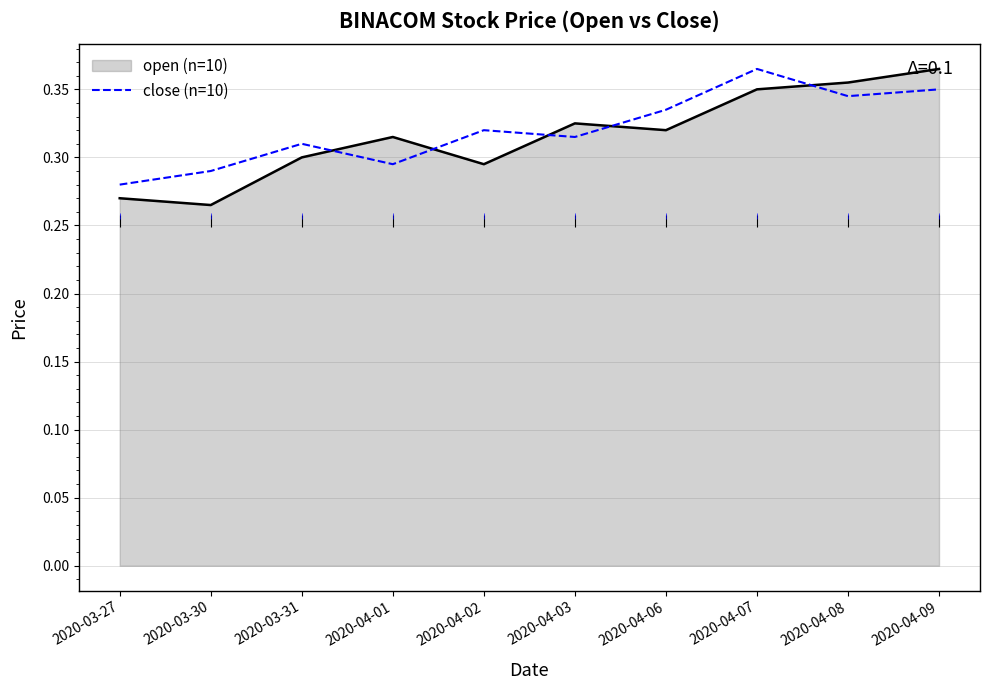

What position from the left is 2020-04-08?

9